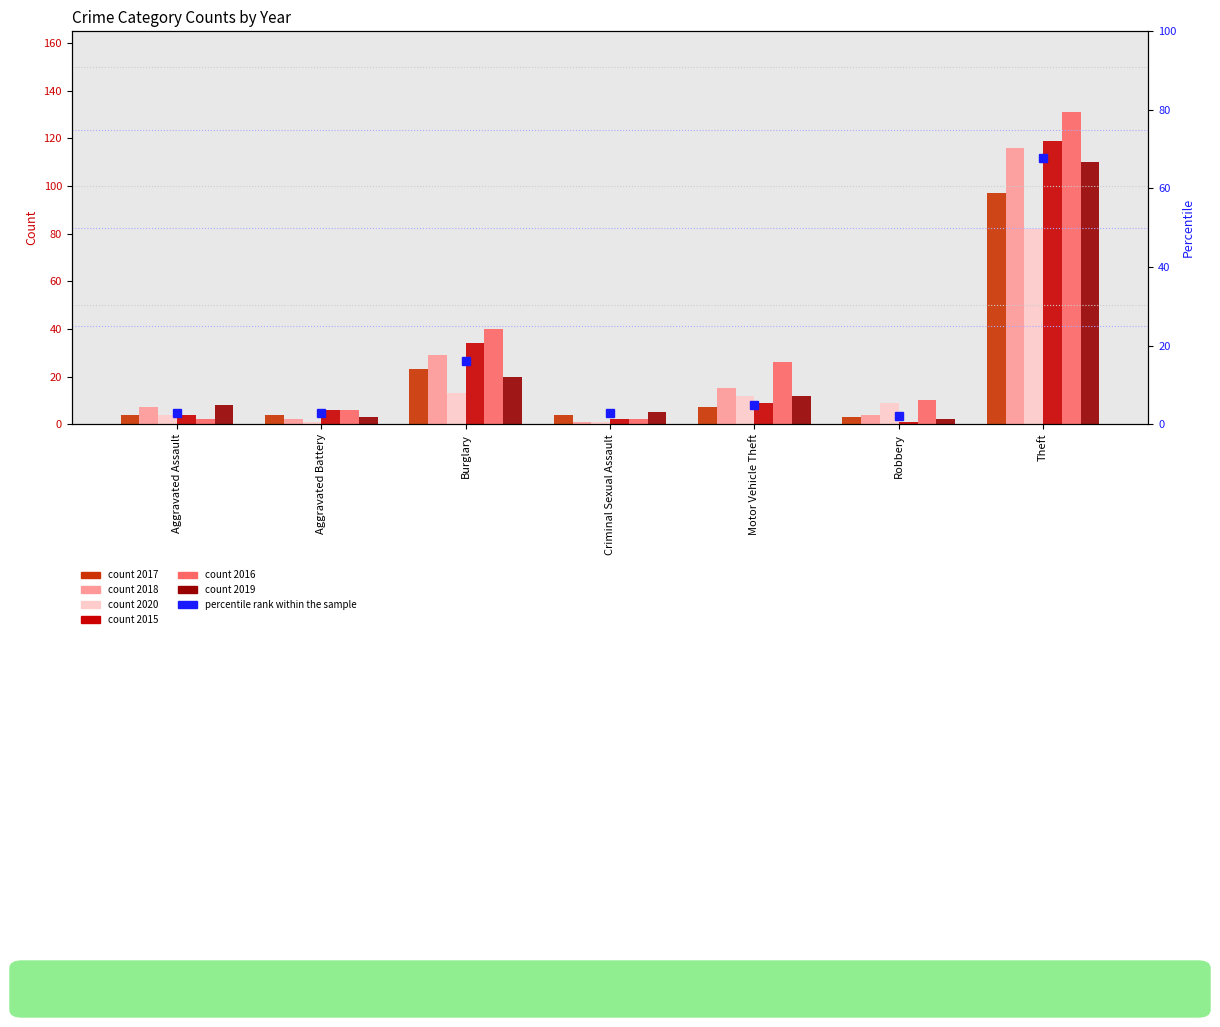

Which category has the highest value across all series?

Theft